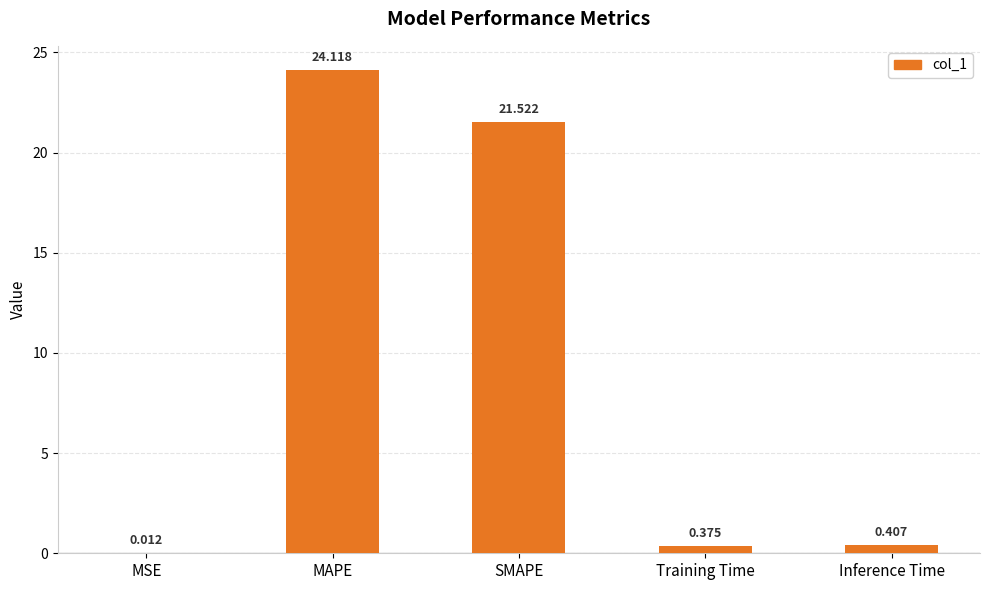

What is the difference between the values at MAPE and MSE?

24.1